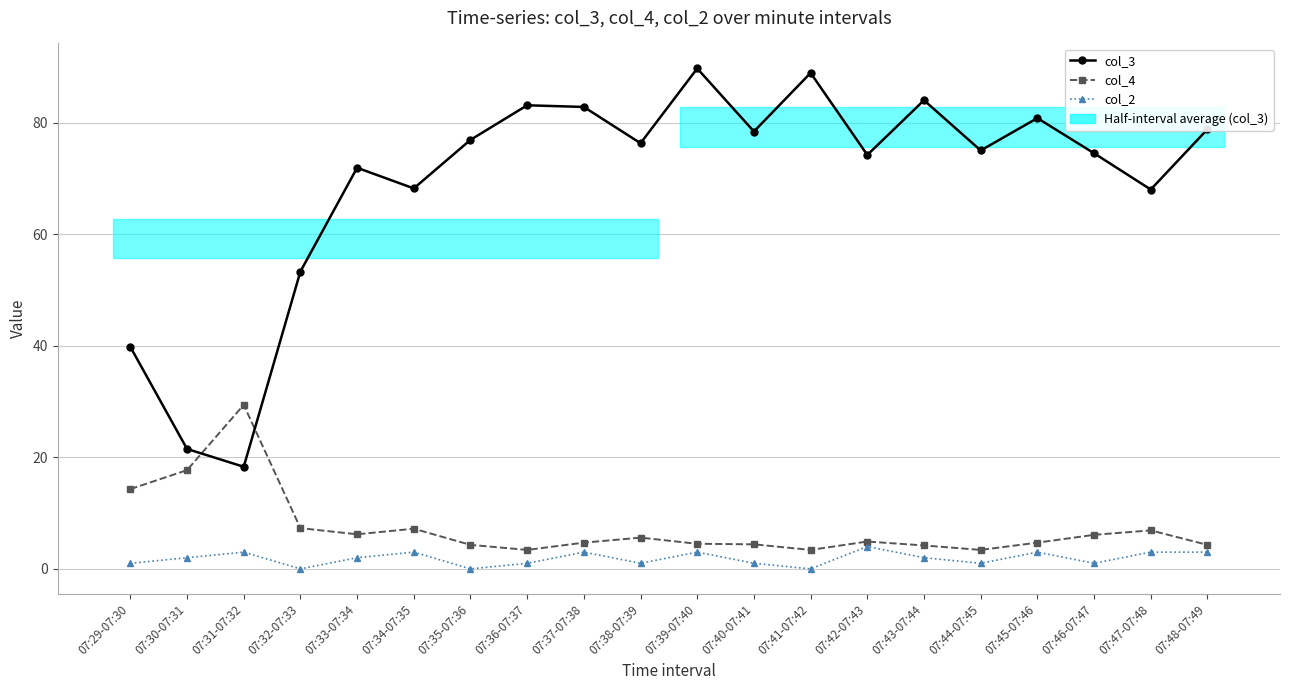

At which category does col_4 reach its first local peak?

07:31-07:32